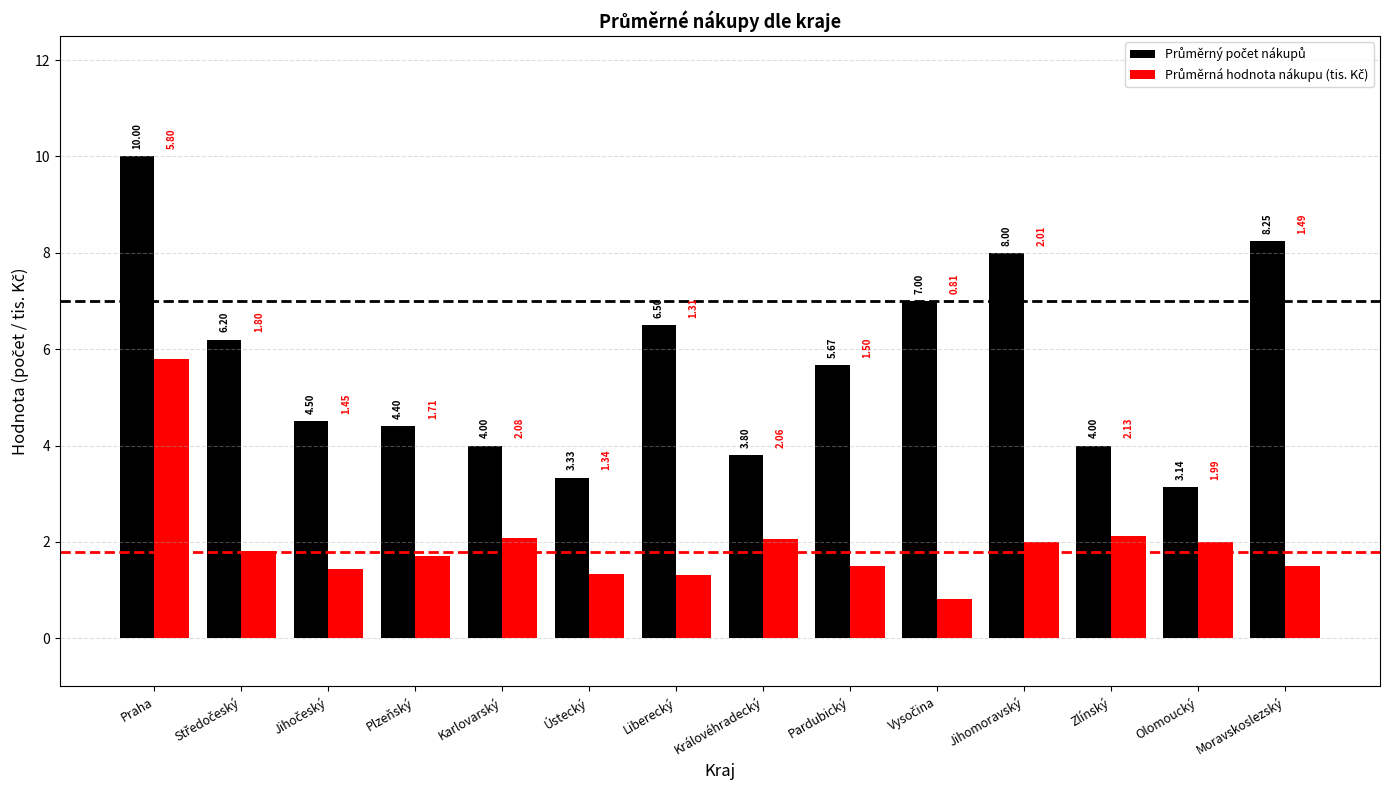

What is the difference between the highest and lowest values at Ústecký?

2.0